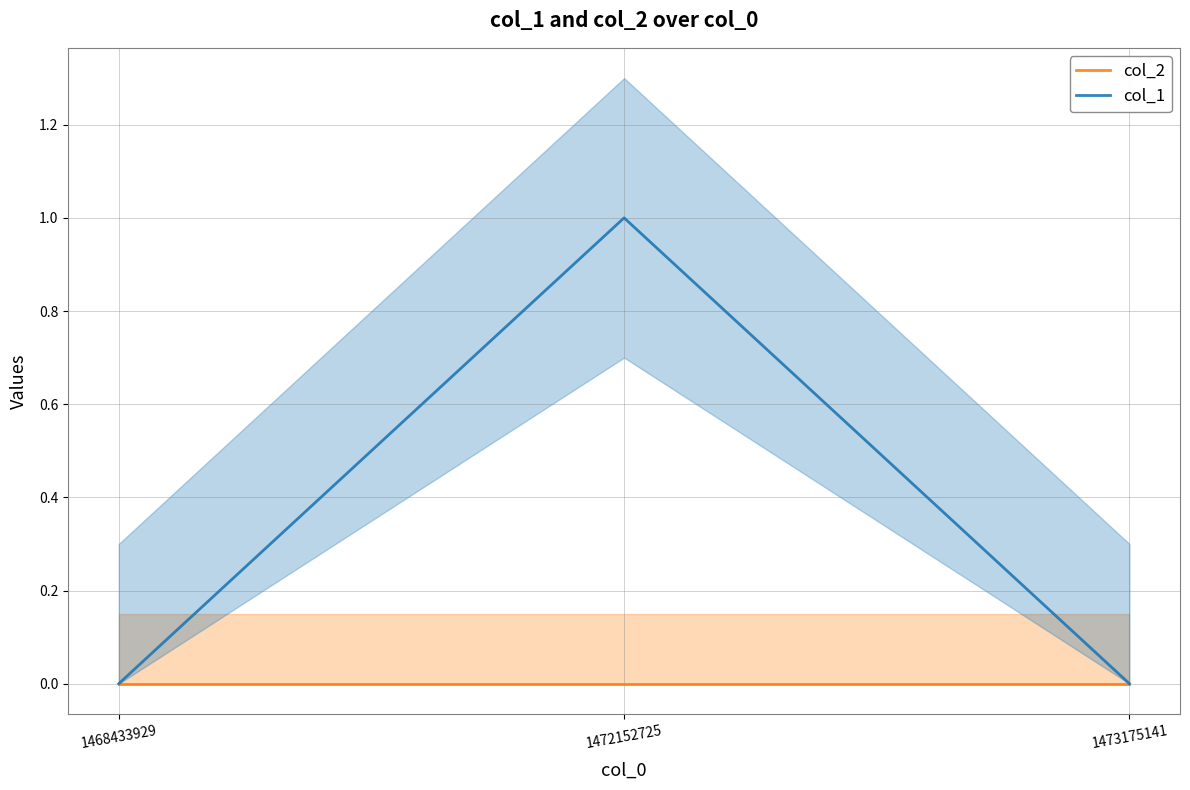

Which series changed the most between 1472152725 and 1473175141?

col_1